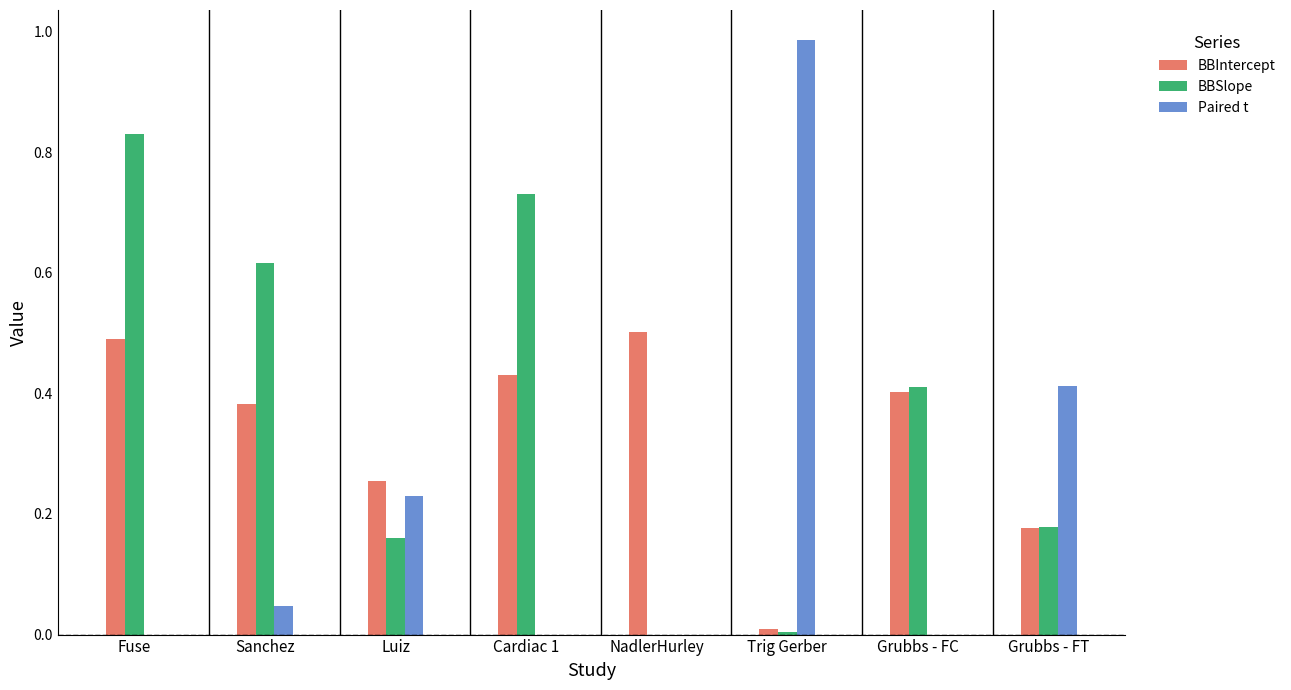

The value of BBIntercept at NadlerHurley is 0.5. True or false?

True